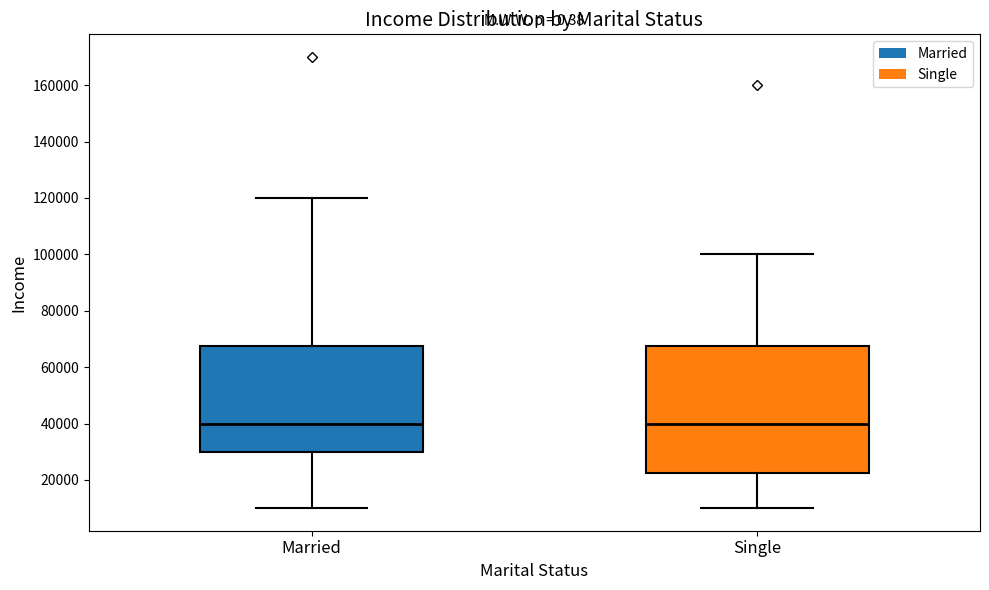

Where is the lower edge of the box for Married on the y-axis? The values are not printed on the chart, so give them approximately, as read against the axis.

30000